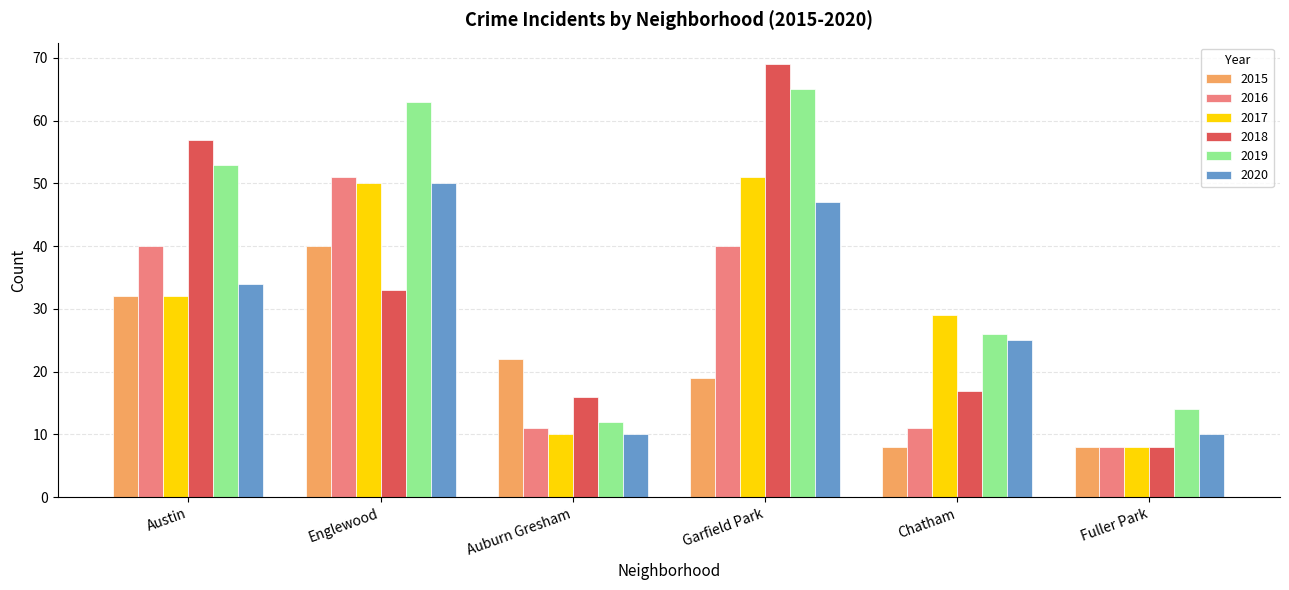

Count the number of data series in this chart.

6